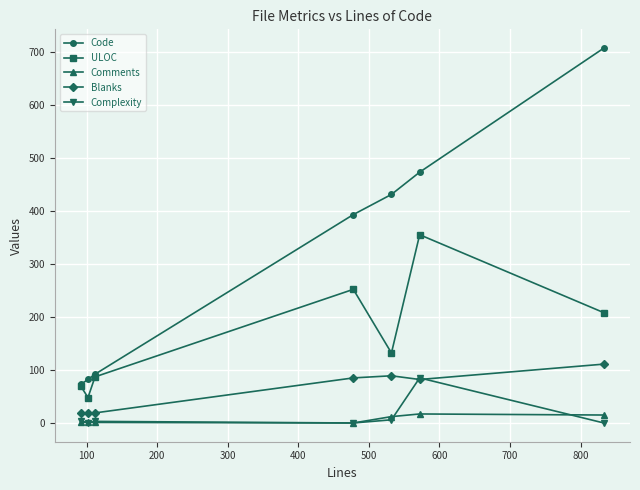

True or false: Comments and Blanks intersect in this chart.

False